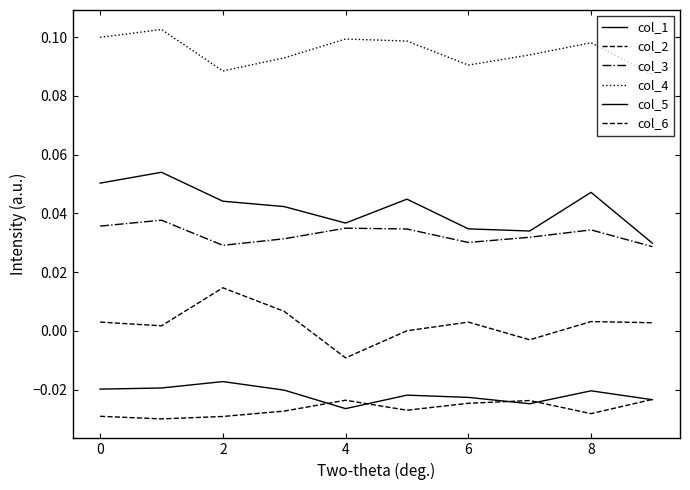

At which label does col_5 reach its minimum?

4